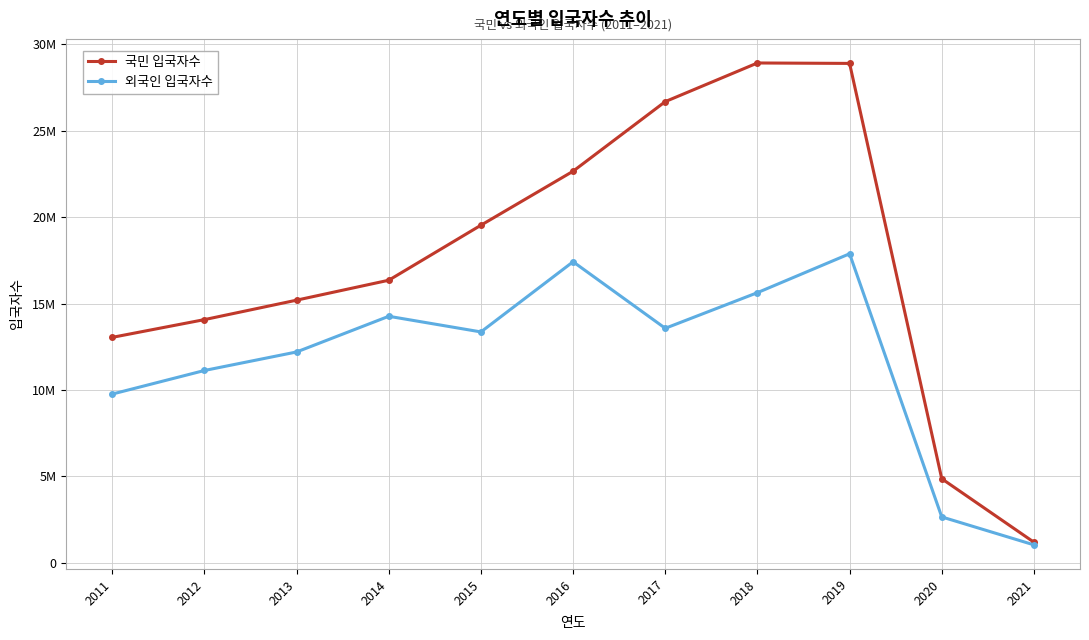

True or false: 외국인 입국자수 and 국민 입국자수 cross at least once.

False